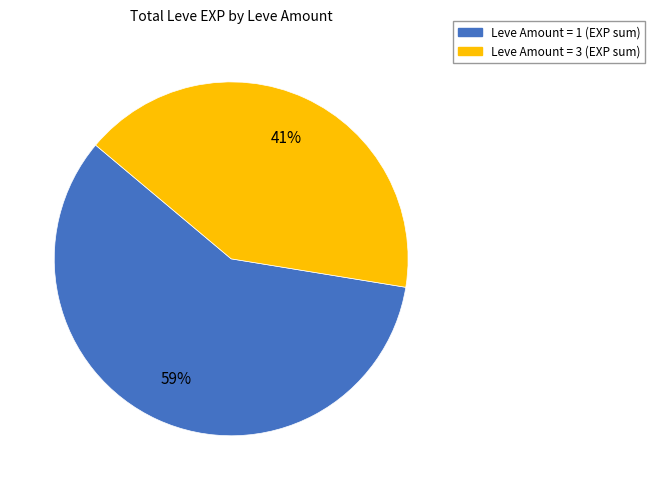

Is there any slice that represents more than half of the pie?

Yes